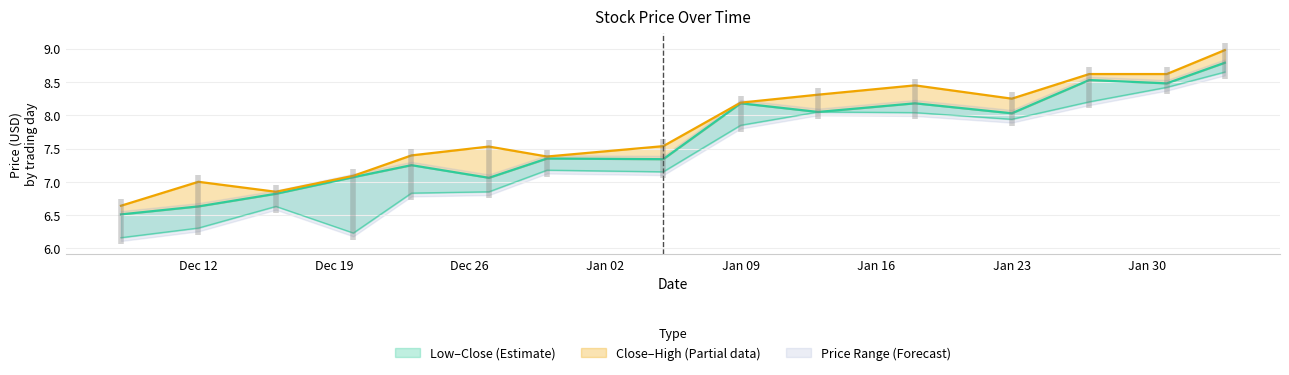

What is the highest value of the High series?

9.0